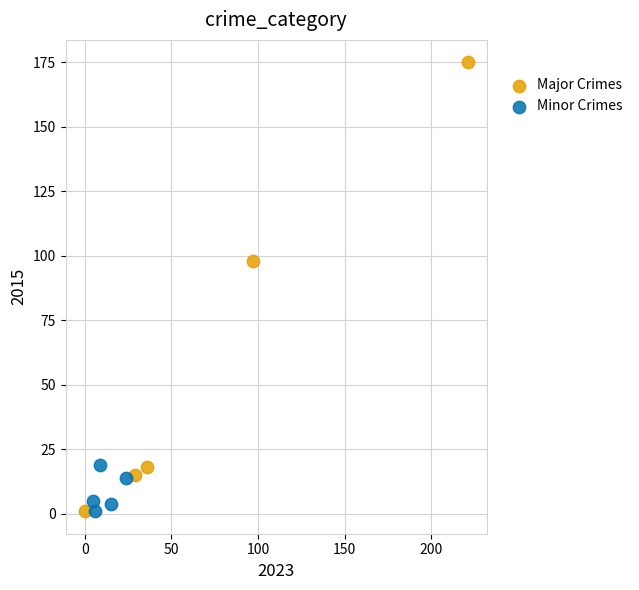

Which series reaches the maximum Y coordinate?

Major Crimes